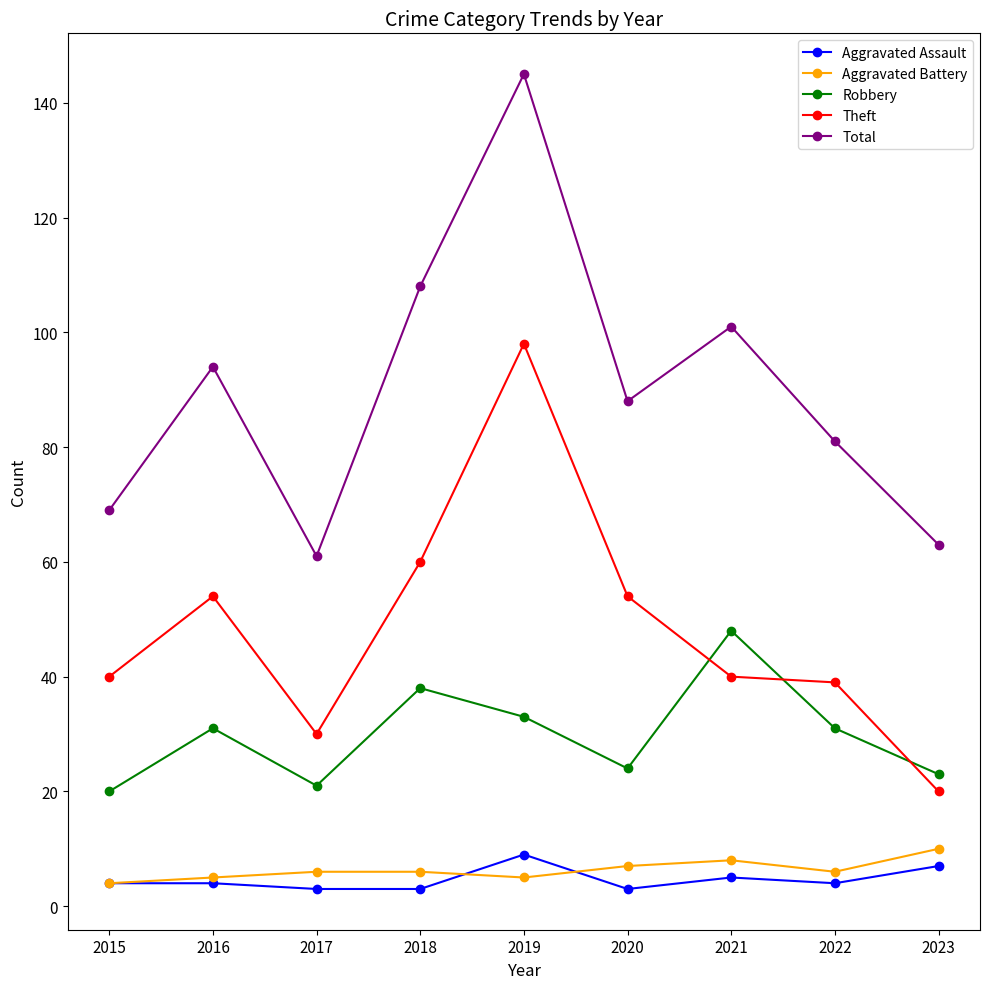

True or false: Aggravated Battery has more than 0 interior local peaks.

True